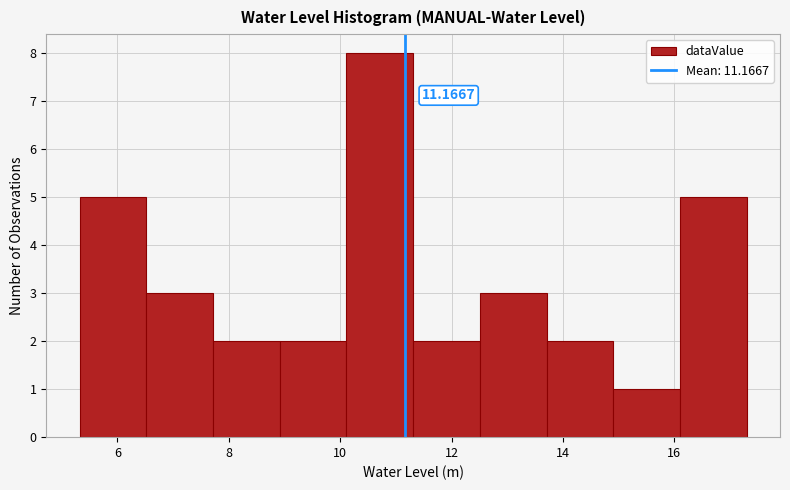

Over which range of the x-axis is the bar tallest?

10.2 to 11.4